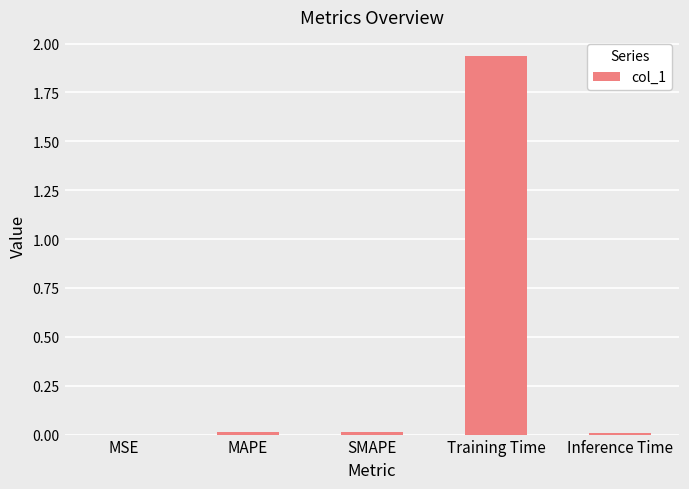

True or false: the data shows 0.0 at SMAPE.

True